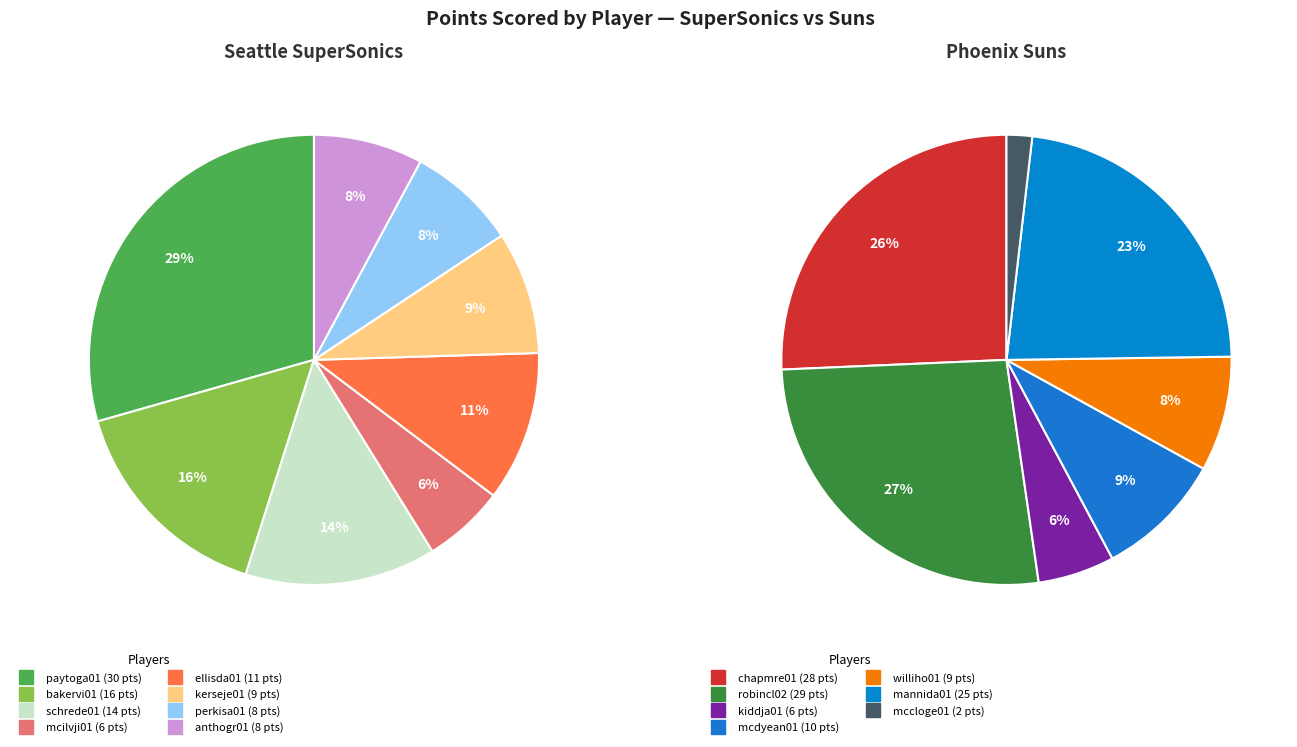

The bakervi01 slice represents 21% of the pie. True or false?

False